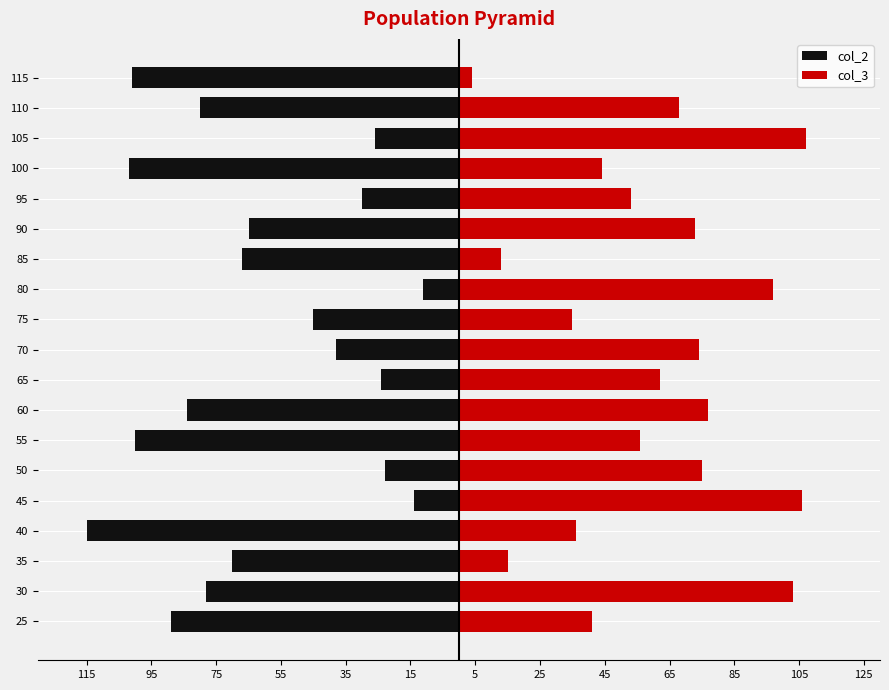

What are all the series names shown in the legend?

col_2, col_3